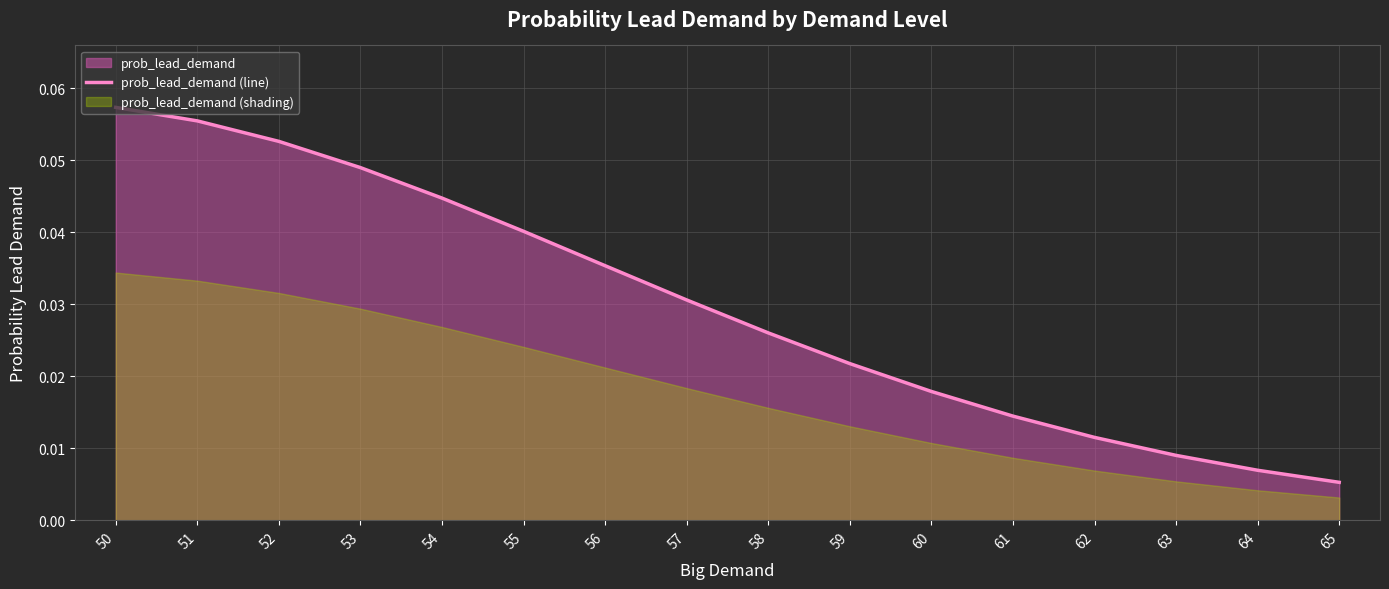

What is the maximum value shown in the chart?

0.1